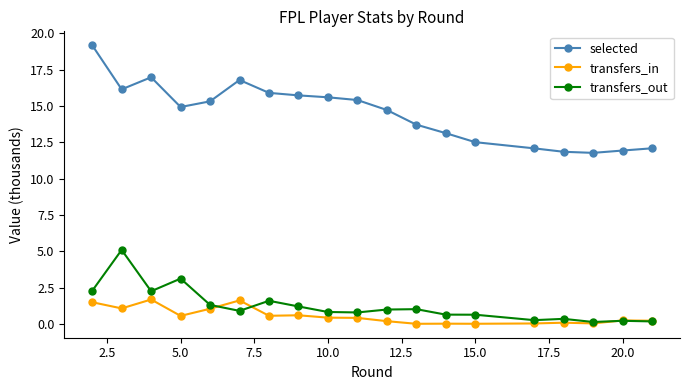

True or false: transfers_in has more than 1 points higher than both neighbors.

True